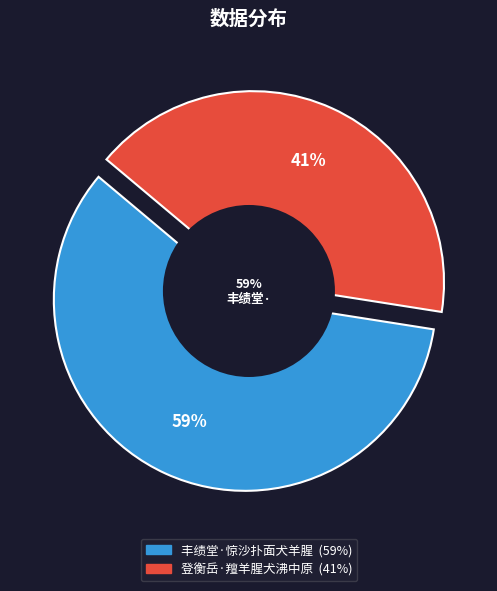

Rank the categories by value from lowest to highest.

登衡岳·羶羊腥犬沸中原, 丰绩堂·惊沙扑面犬羊腥